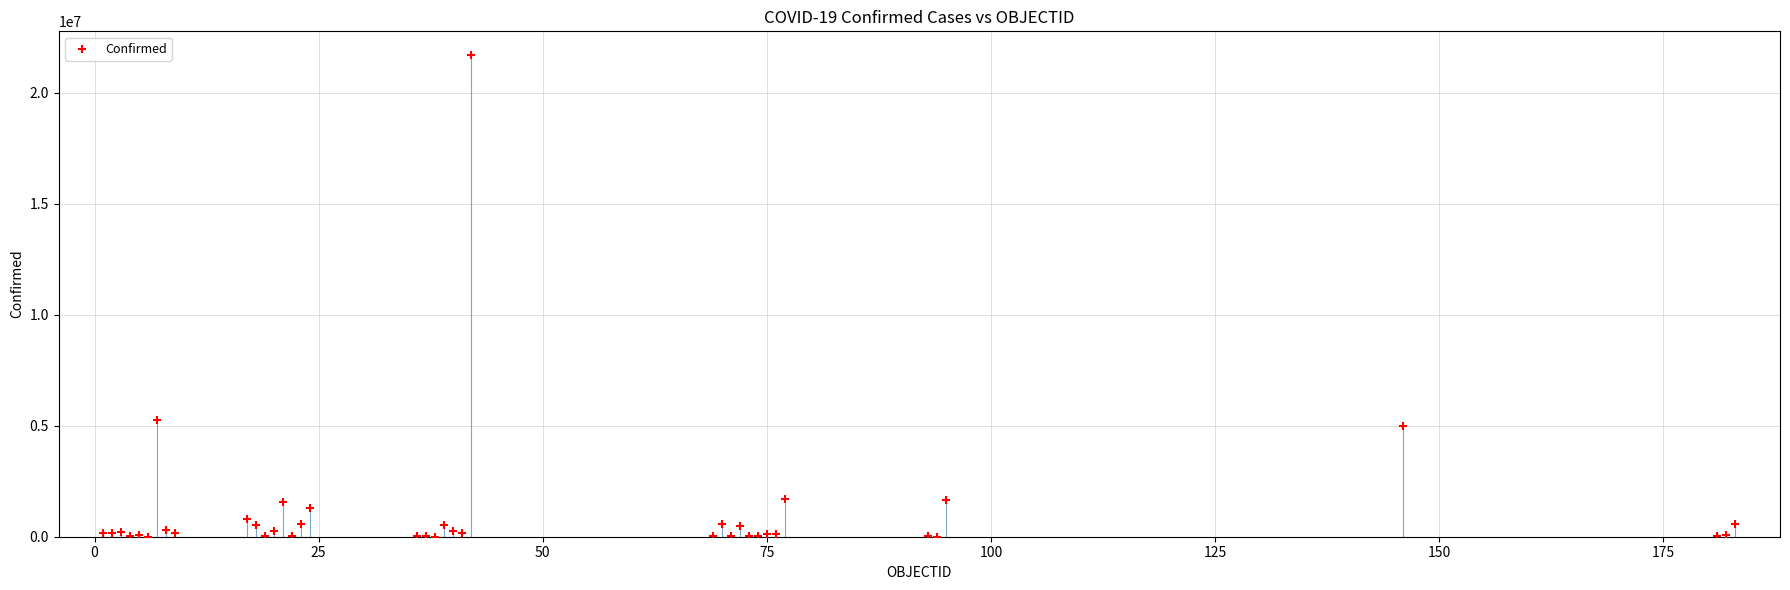

What Y value in the scatter plot is closest to 10841552?

5275984